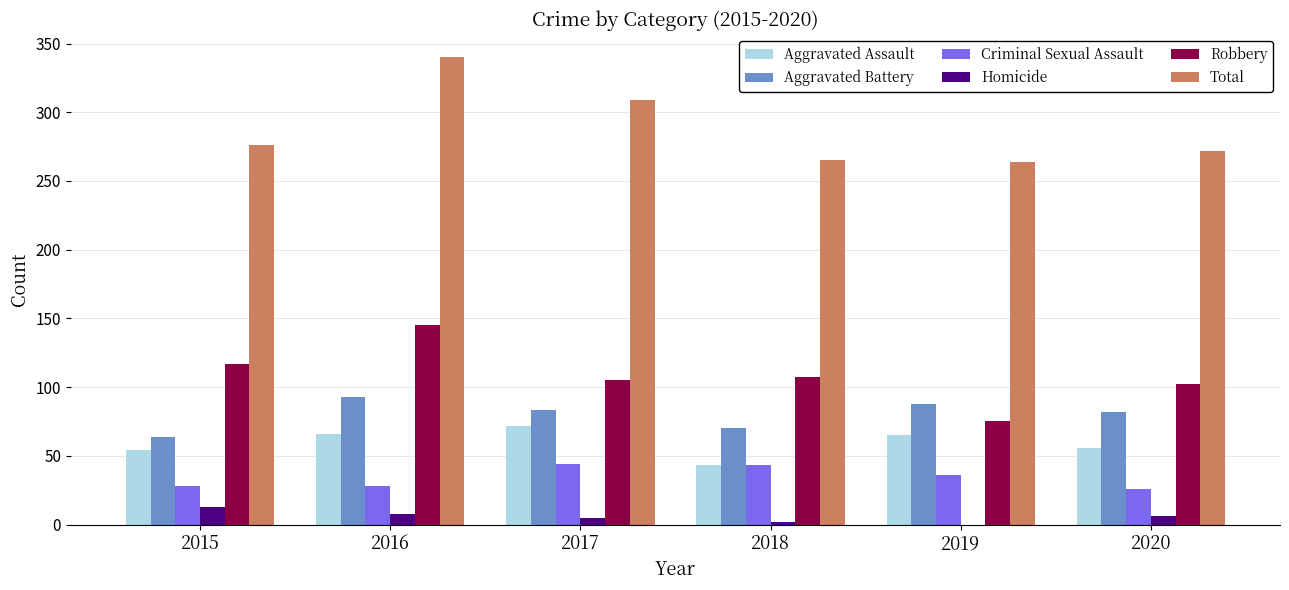

What is the greatest value displayed?

340